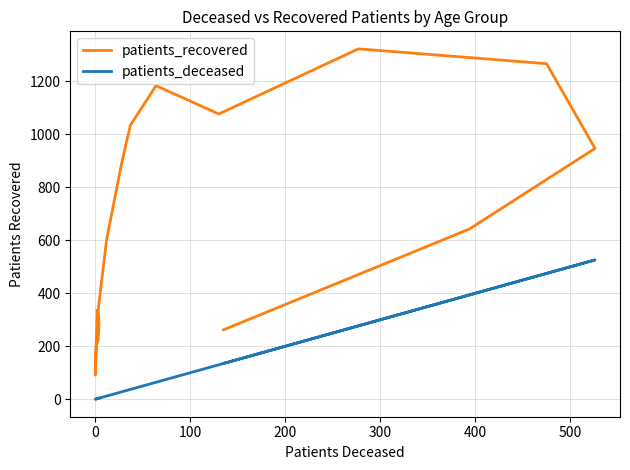

Rank the series by their average value, from lowest to highest.

patients_deceased, patients_recovered